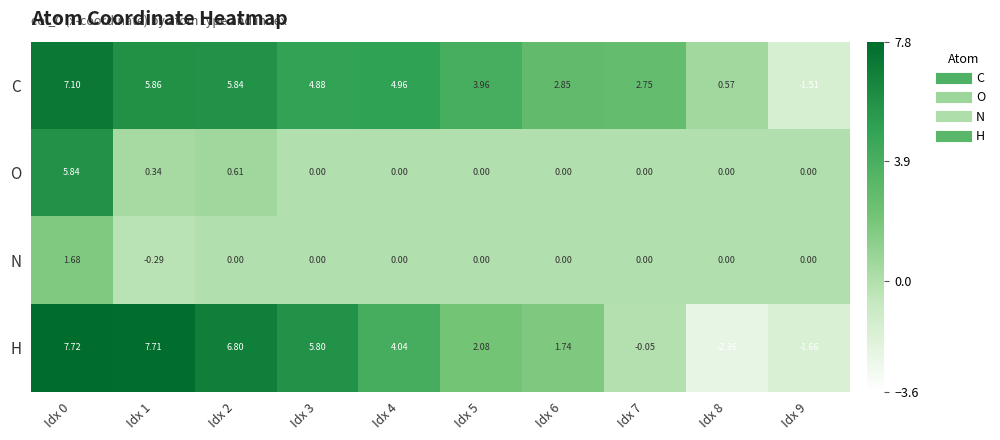

Which series has the largest total across all categories?

C